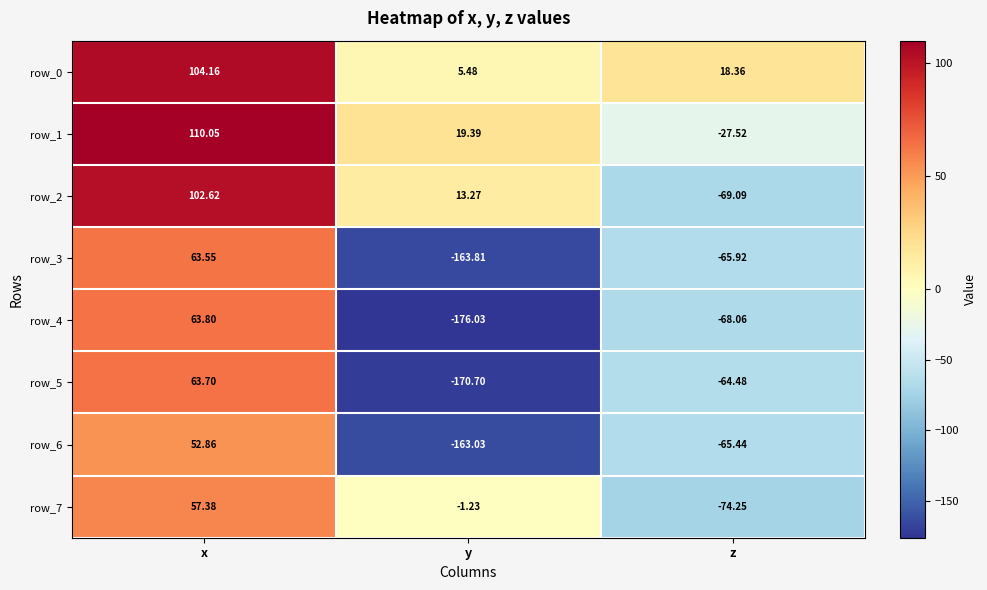

Rank the series by their maximum value, from lowest to highest.

row_6, row_7, row_3, row_5, row_4, row_2, row_0, row_1